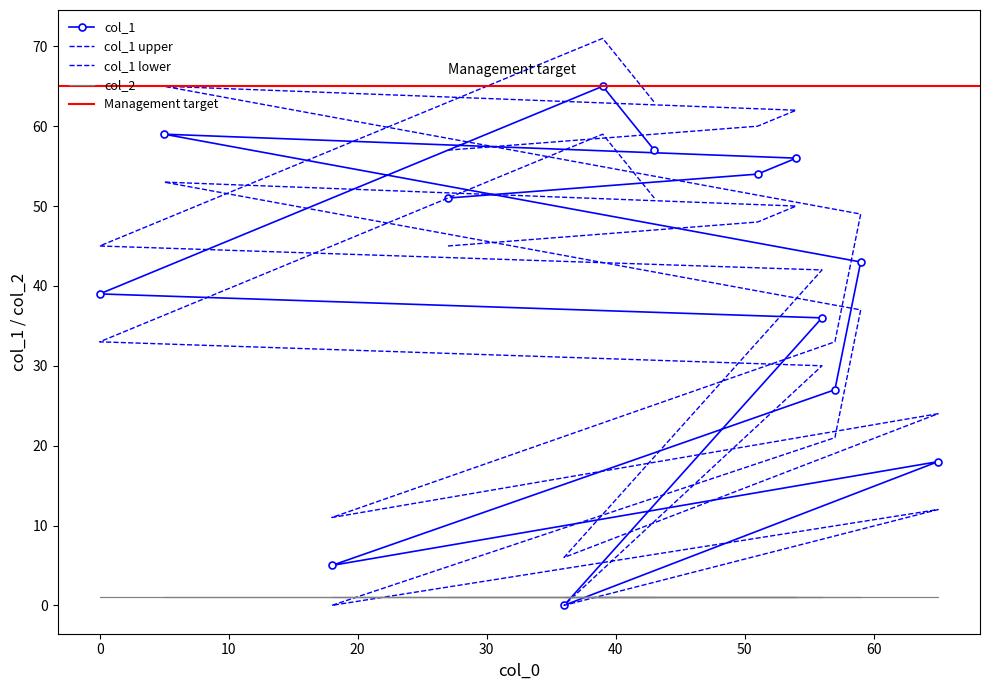

Count the number of categories in the chart.

13